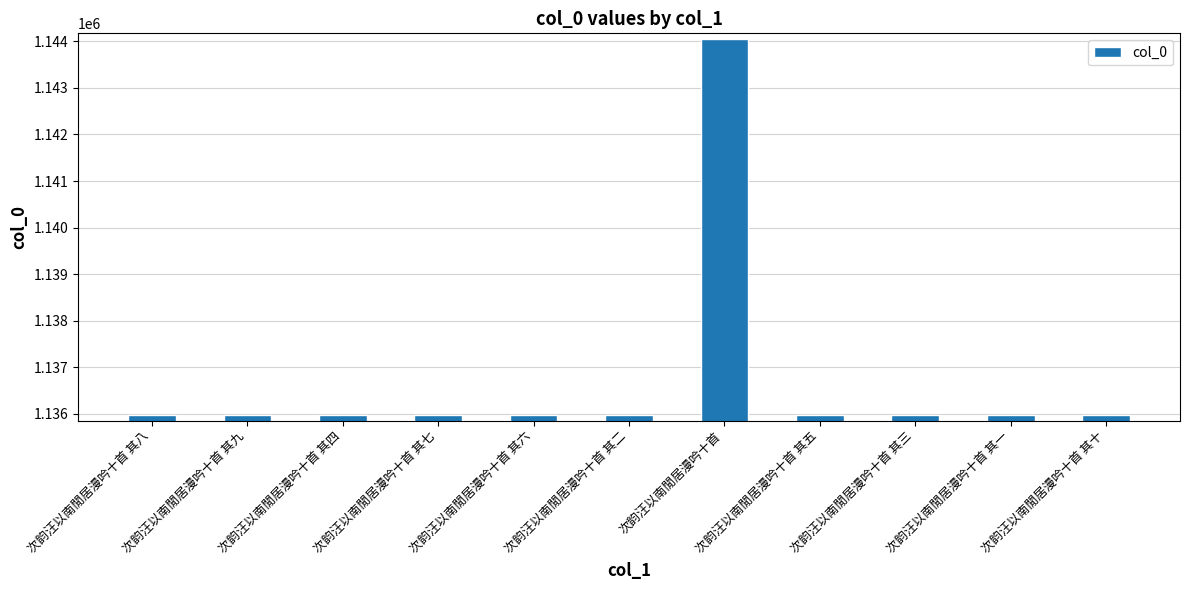

What is the sum of all values?

12503801